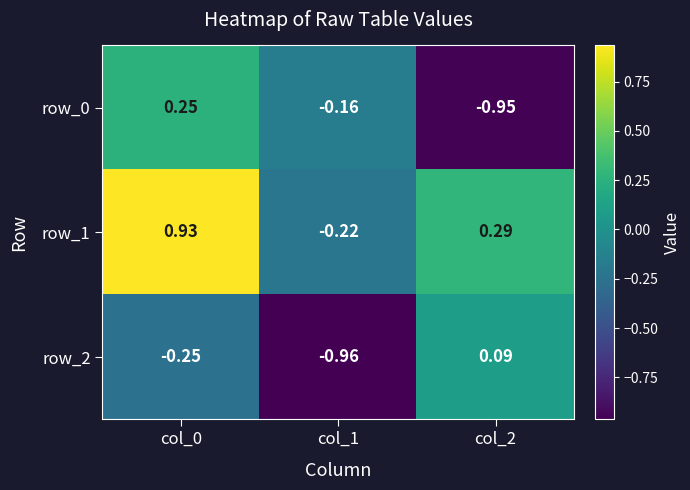

Is the value of row_0 at col_0 greater than the value of row_2 at col_2?

Yes